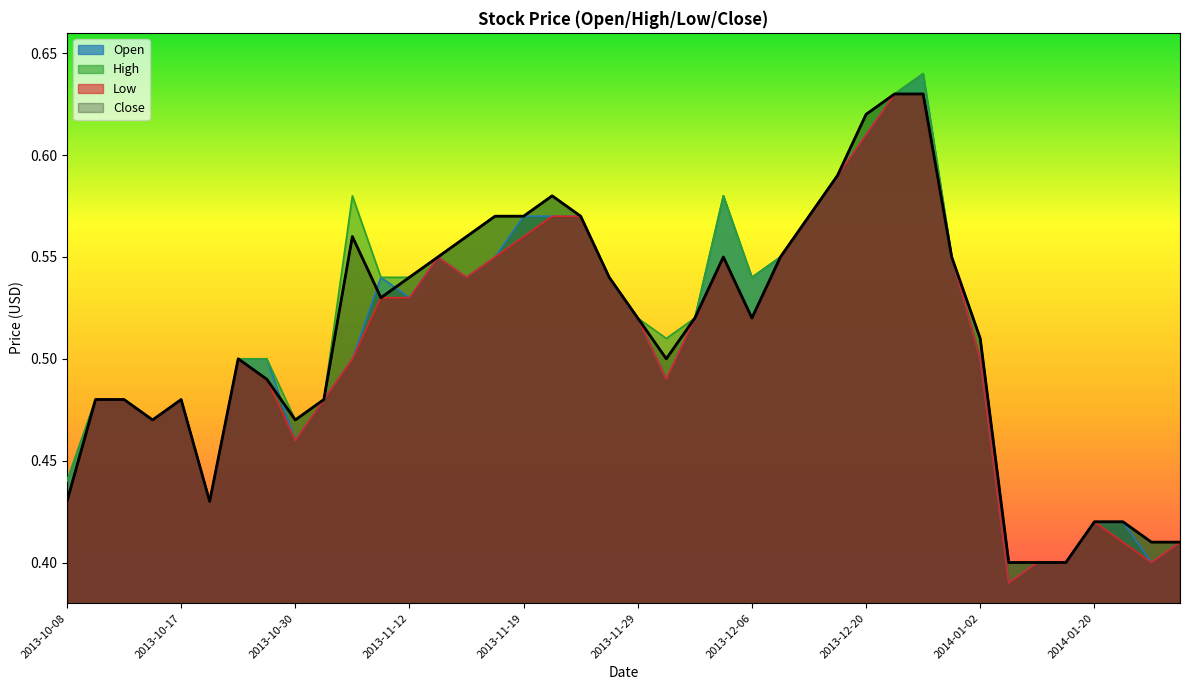

Which label corresponds to the largest value in the chart?

2013-12-24